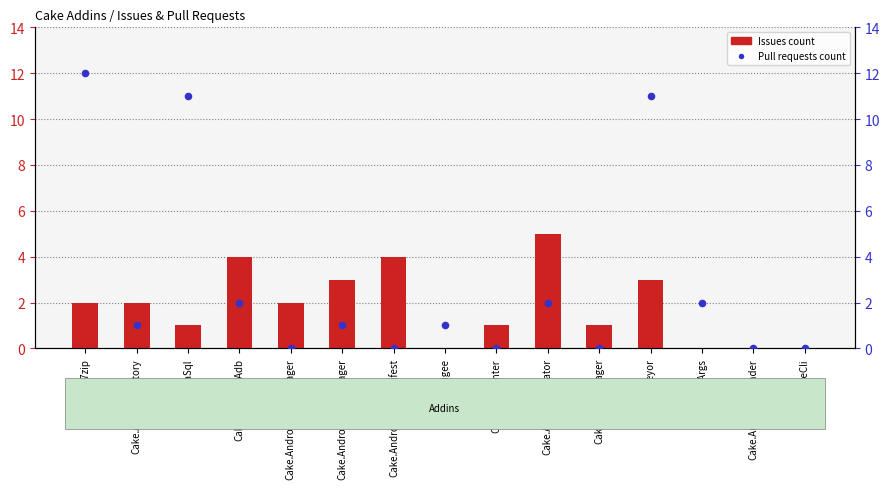

What is the total value across all series at Cake.AndroidAppManifest?

4